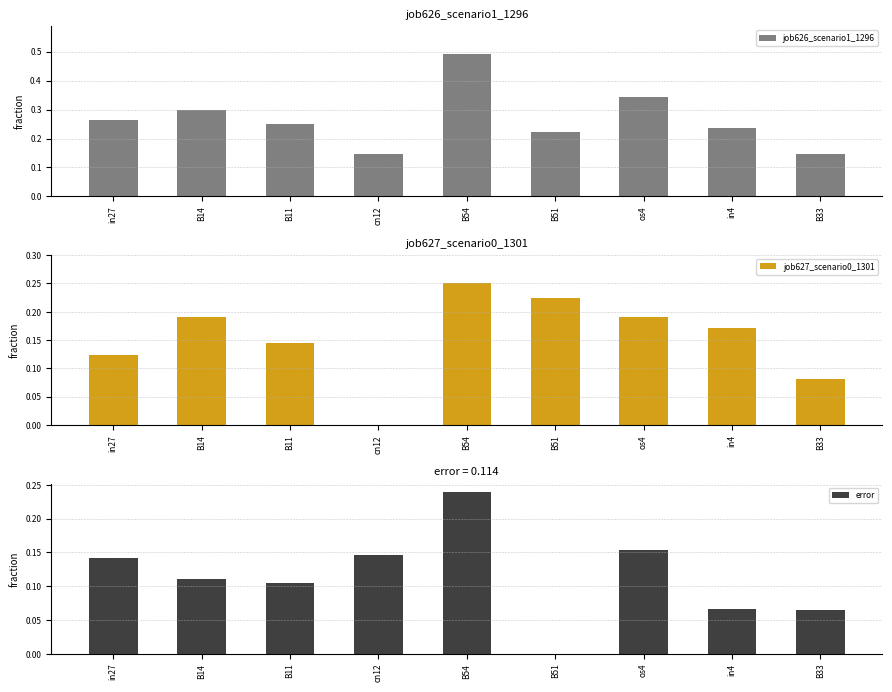

How many distinct data groups are displayed?

3